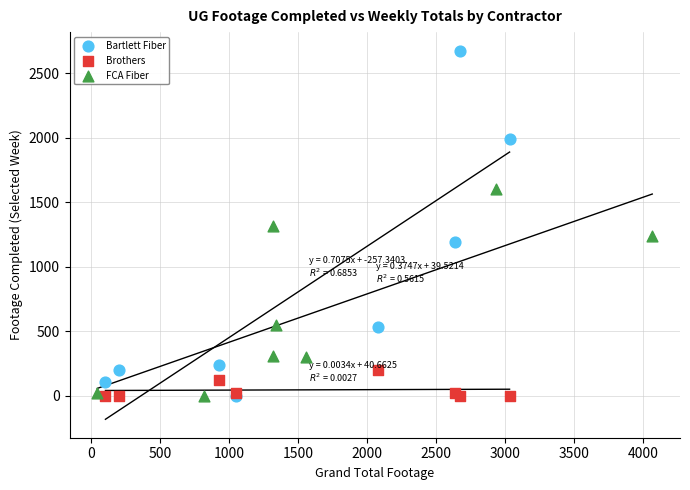

Which series has the widest spread of Y values?

Bartlett Fiber